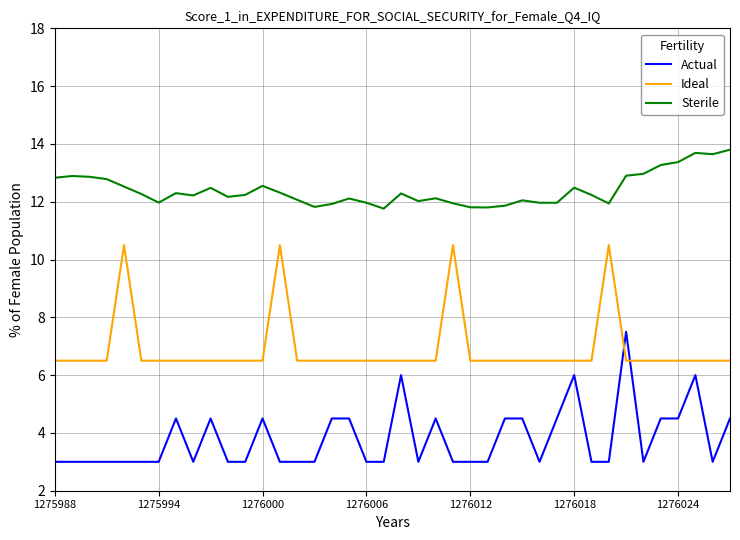

Which series has the largest total across all categories?

Sterile